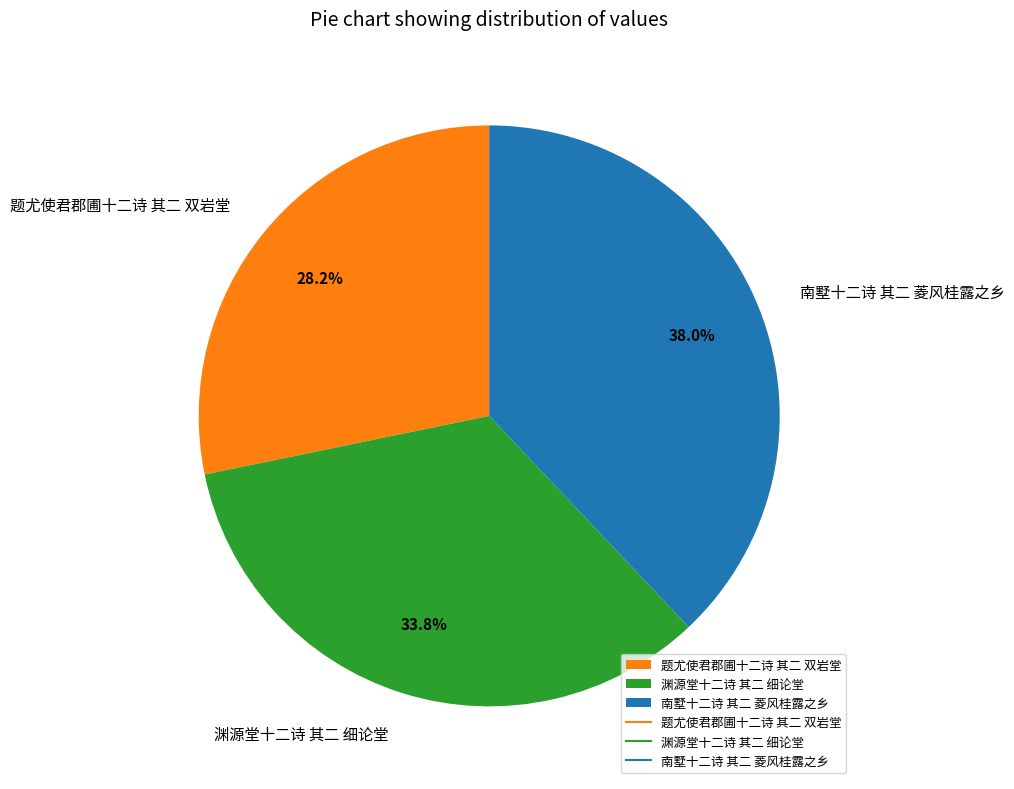

Rank the categories by value from highest to lowest.

南墅十二诗 其二 菱风桂露之乡, 渊源堂十二诗 其二 细论堂, 题尤使君郡圃十二诗 其二 双岩堂